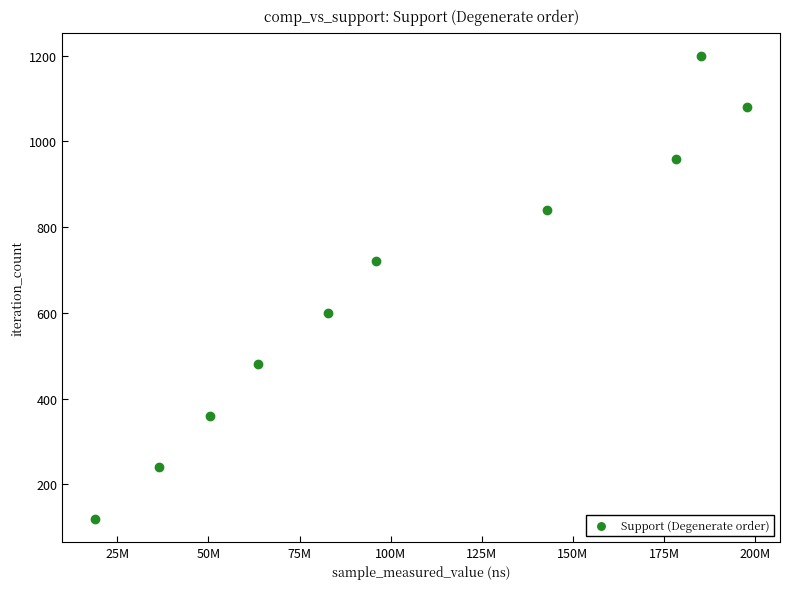

What is the average X value?

105258405